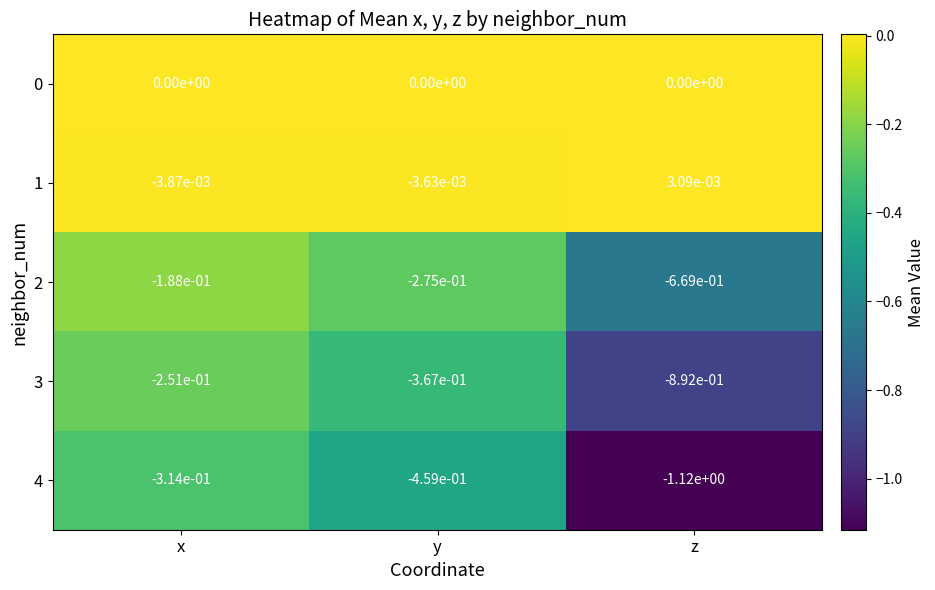

The value of 4 at y is -0.7. True or false?

False